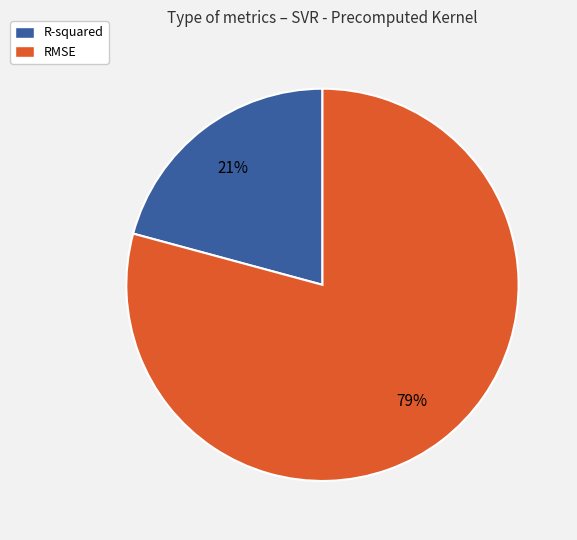

Is the sum of R-squared and RMSE greater than half?

Yes